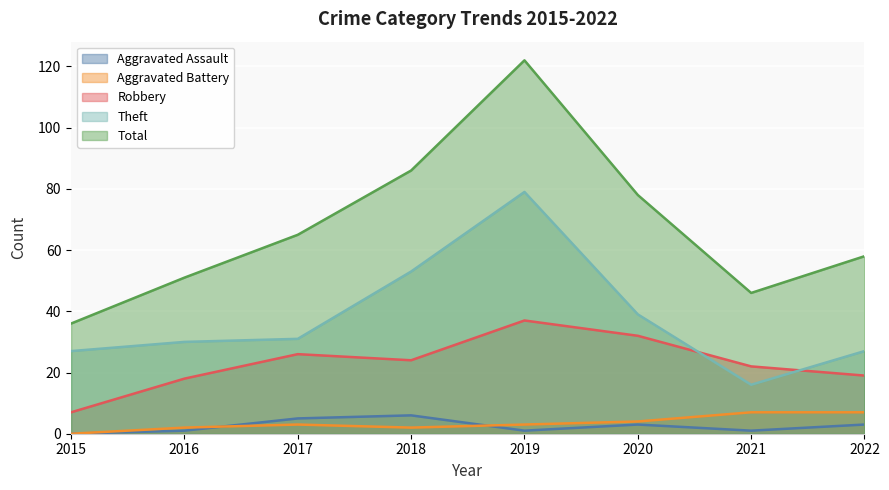

At which label is Aggravated Assault closest to 3?

2020